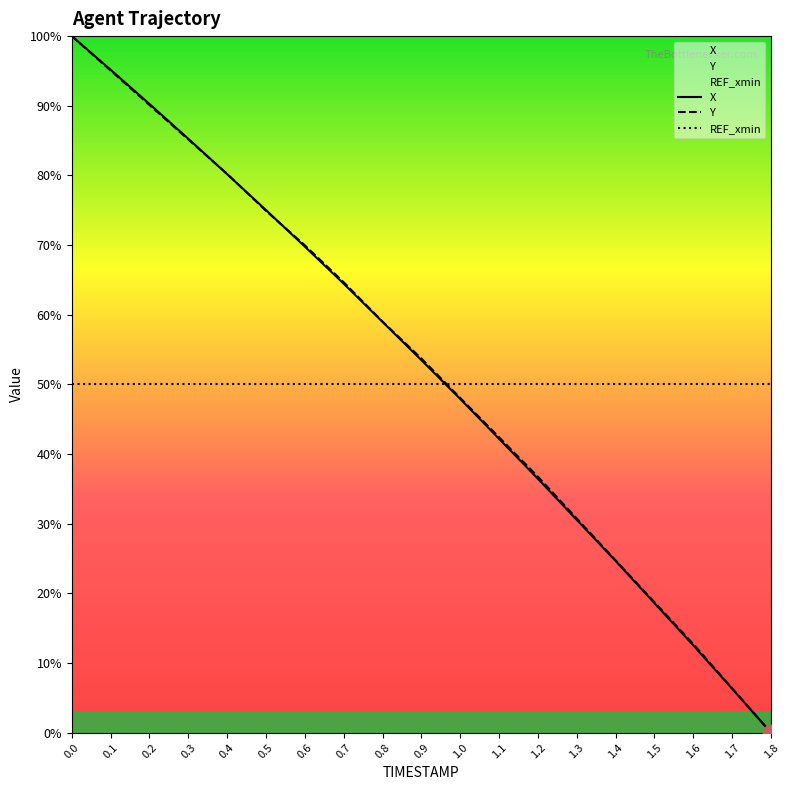

What are all the series names shown in the legend?

X, Y, REF_xmin